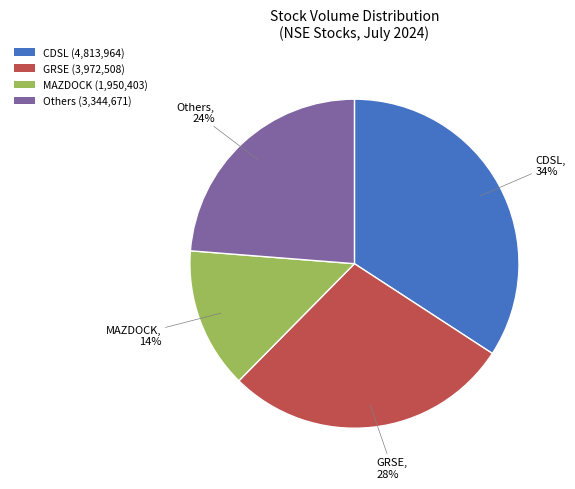

To the nearest percent, what is the combined percentage of GRSE (3,972,508) and MAZDOCK (1,950,403)?

42%